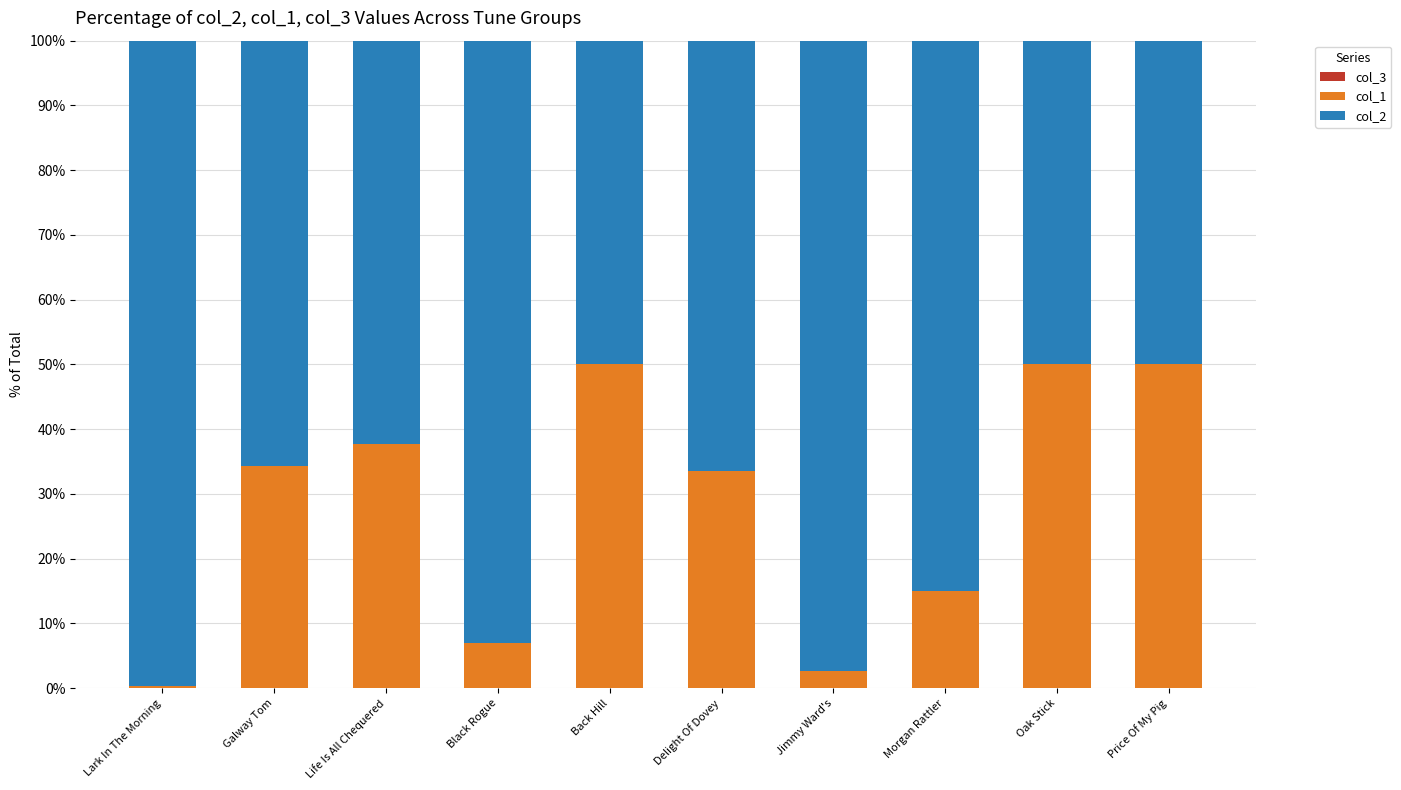

Which series has the largest range (max minus min)?

col_2